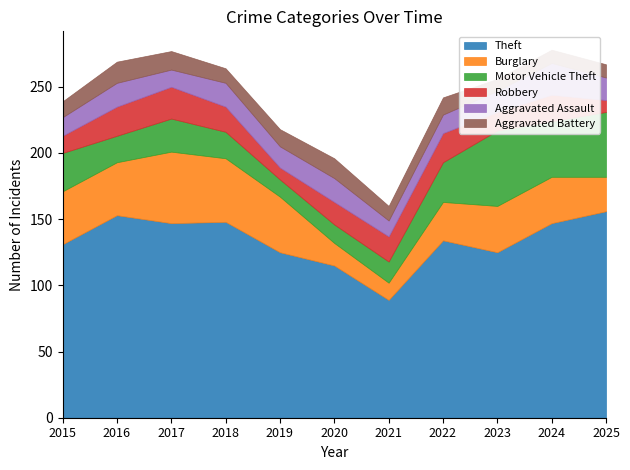

Reading left to right, list all the values displayed in this chart.

Theft: 2015=131	2016=153	2017=147	2018=148	2019=125	2020=115	2021=89	2022=134	2023=125	2024=147	2025=156
Burglary: 2015=40	2016=40	2017=54	2018=48	2019=42	2020=17	2021=13	2022=29	2023=35	2024=35	2025=26
Motor Vehicle Theft: 2015=29	2016=20	2017=25	2018=20	2019=13	2020=14	2021=16	2022=30	2023=57	2024=42	2025=49
Robbery: 2015=13	2016=22	2017=24	2018=19	2019=9	2020=17	2021=19	2022=22	2023=14	2024=20	2025=9
Aggravated Assault: 2015=14	2016=18	2017=13	2018=18	2019=16	2020=18	2021=12	2022=14	2023=16	2024=24	2025=17
Aggravated Battery: 2015=12	2016=16	2017=14	2018=11	2019=13	2020=15	2021=11	2022=13	2023=9	2024=10	2025=10